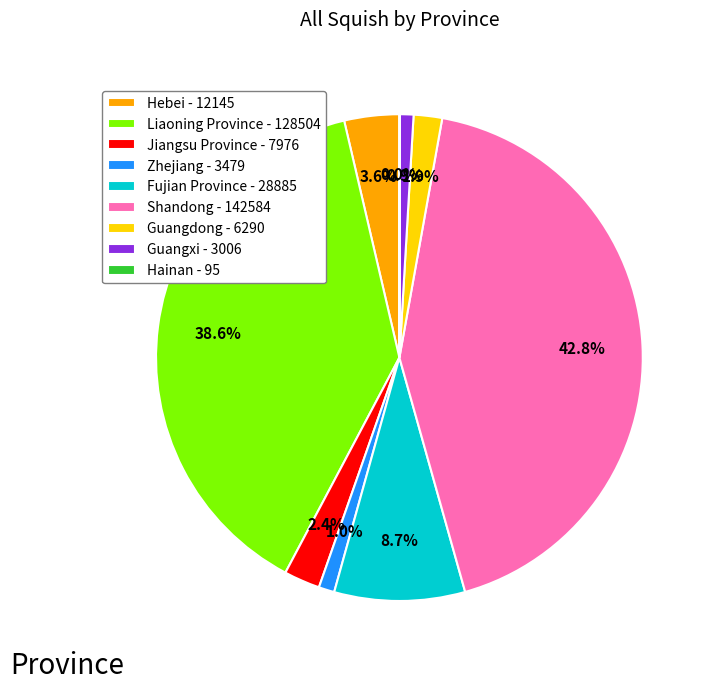

Do Guangxi and Guangdong together represent more than half of the pie?

No